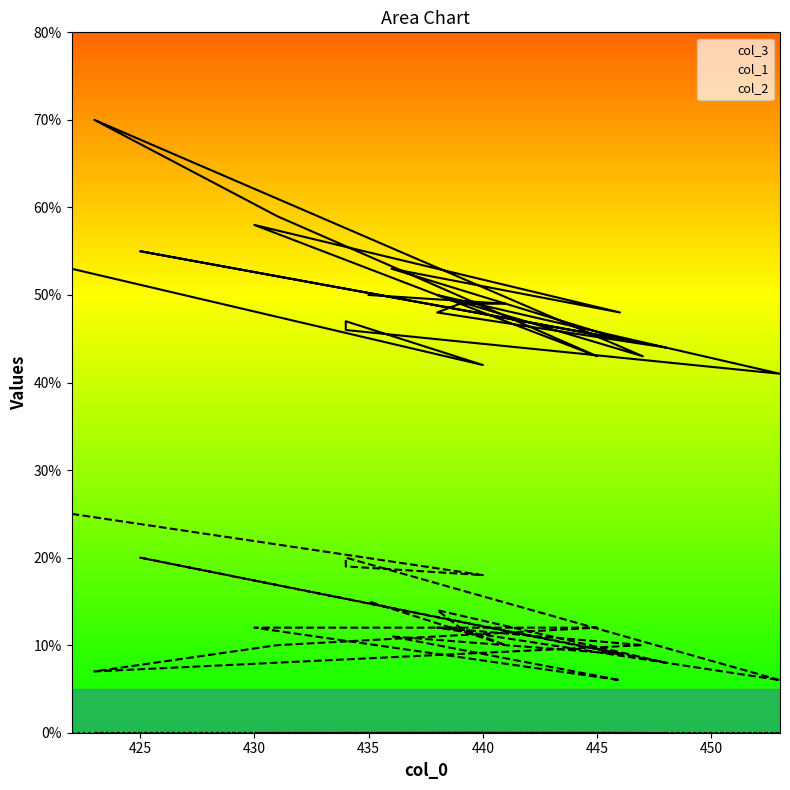

Is it true that col_1 equals 6 at 453?

True